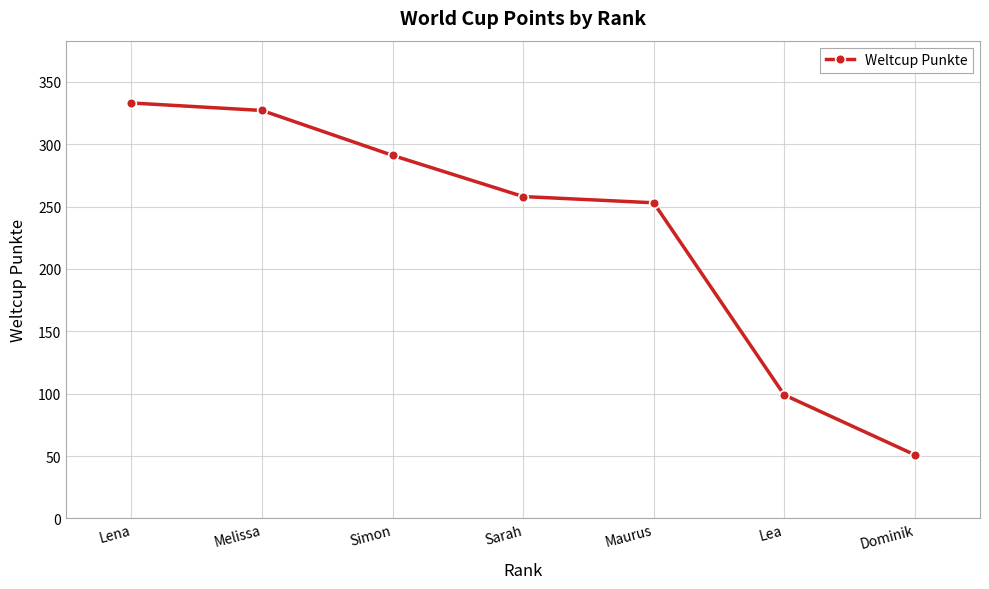

Reading left to right, what are all the values shown in this chart?

Lena=333	Melissa=327	Simon=291	Sarah=258	Maurus=253	Lea=99	Dominik=51